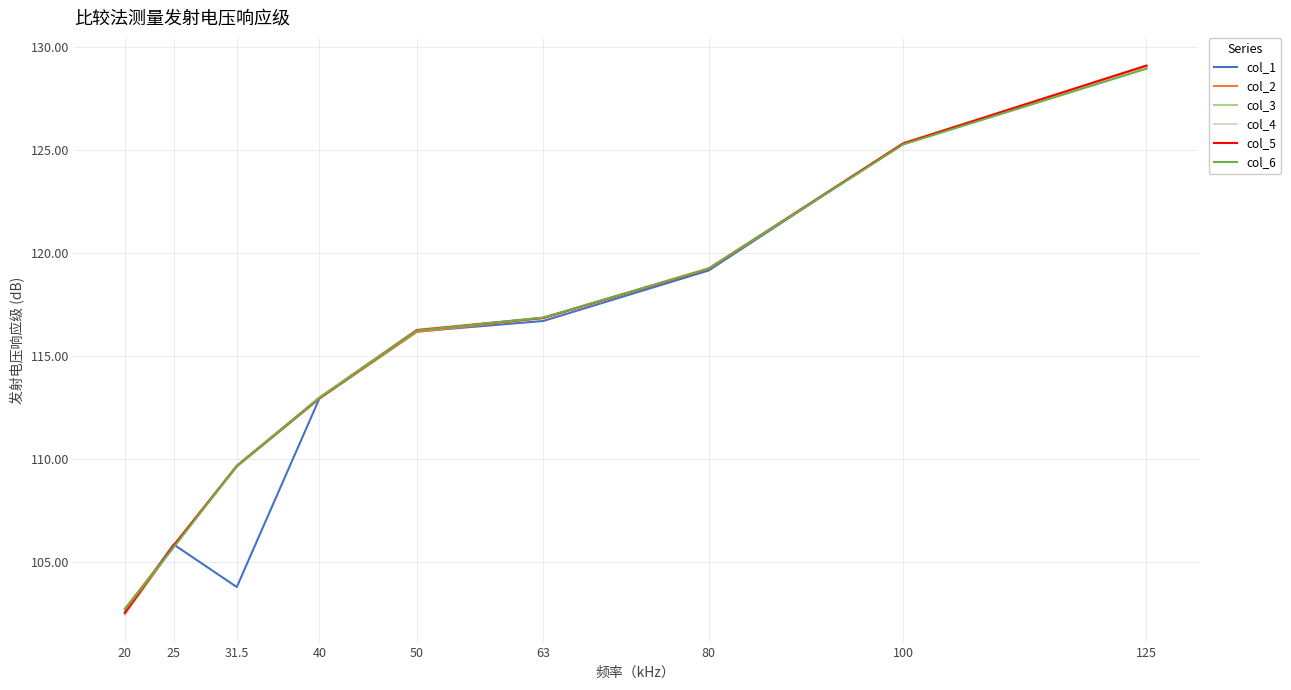

Which category has the lowest value in the col_6 series?

20